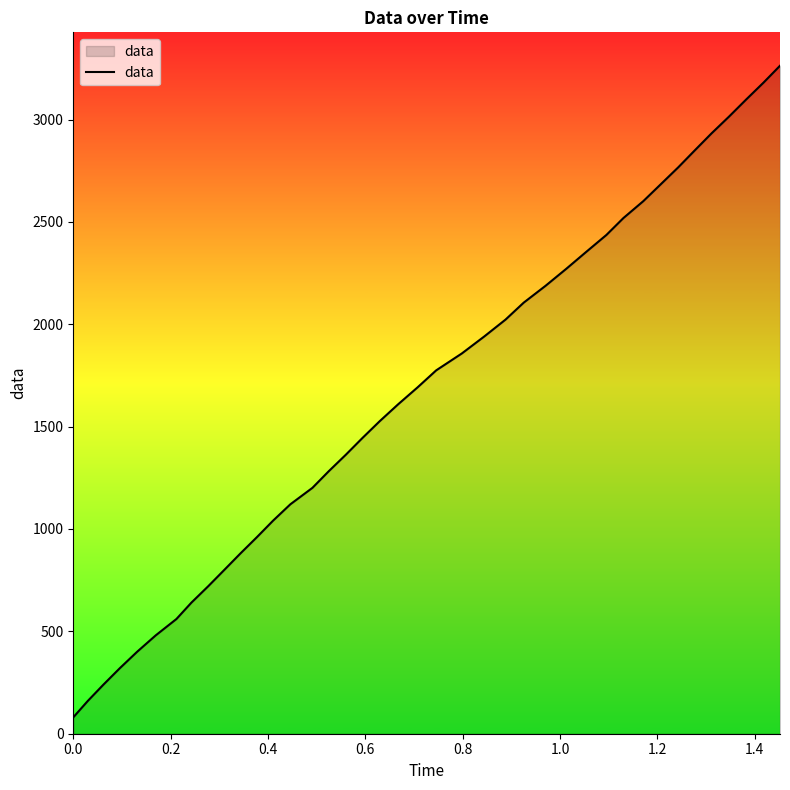

Does the chart display data point markers on the line(s)?

No